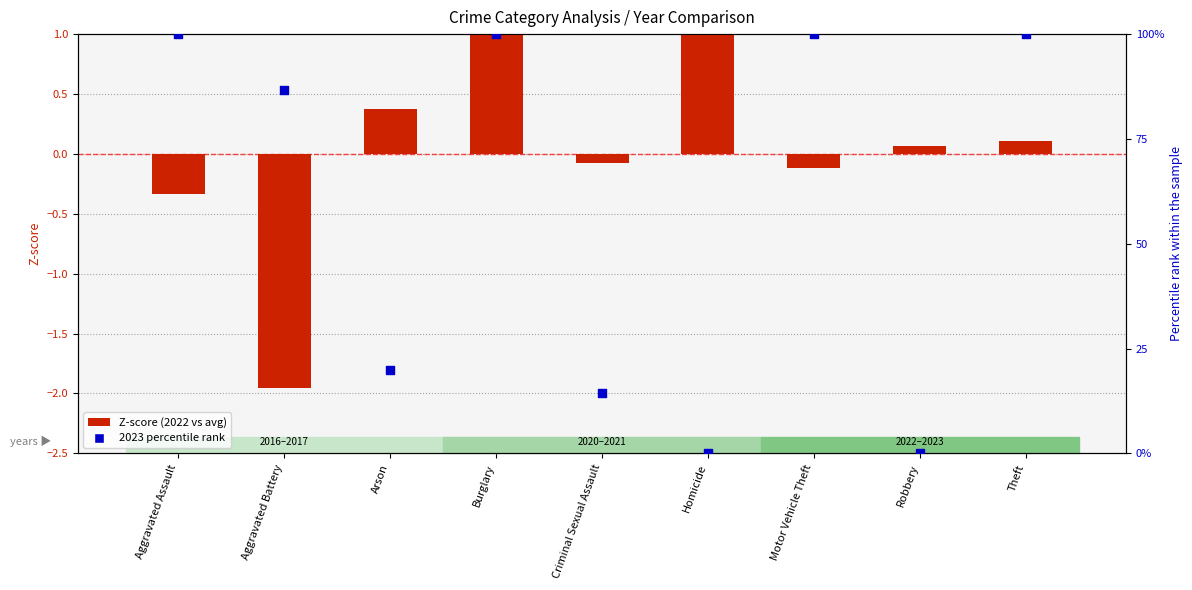

Which series has the widest spread of Y values?

2023 percentile rank